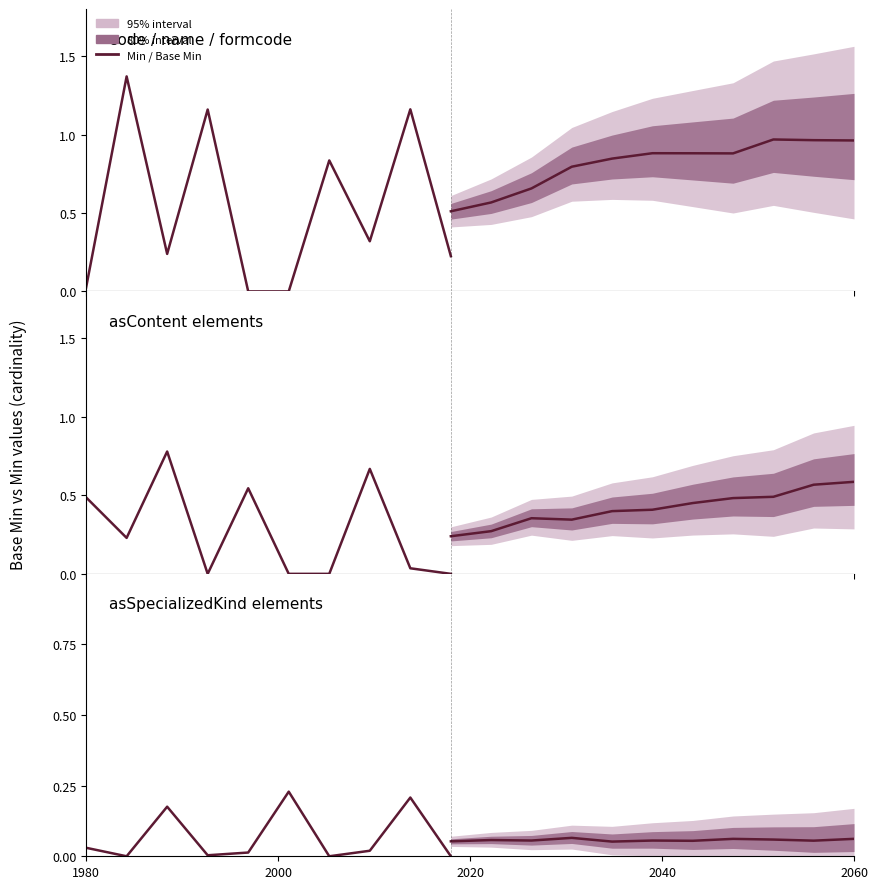

True or false: Min and Base Min intersect in this chart.

False